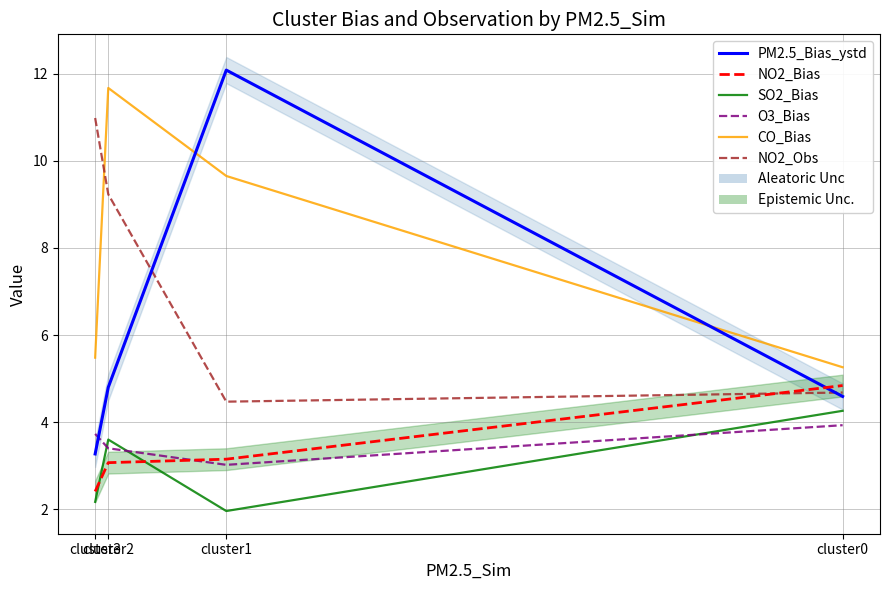

What is the difference between the NO2_Bias values at cluster3 and cluster0?

2.4